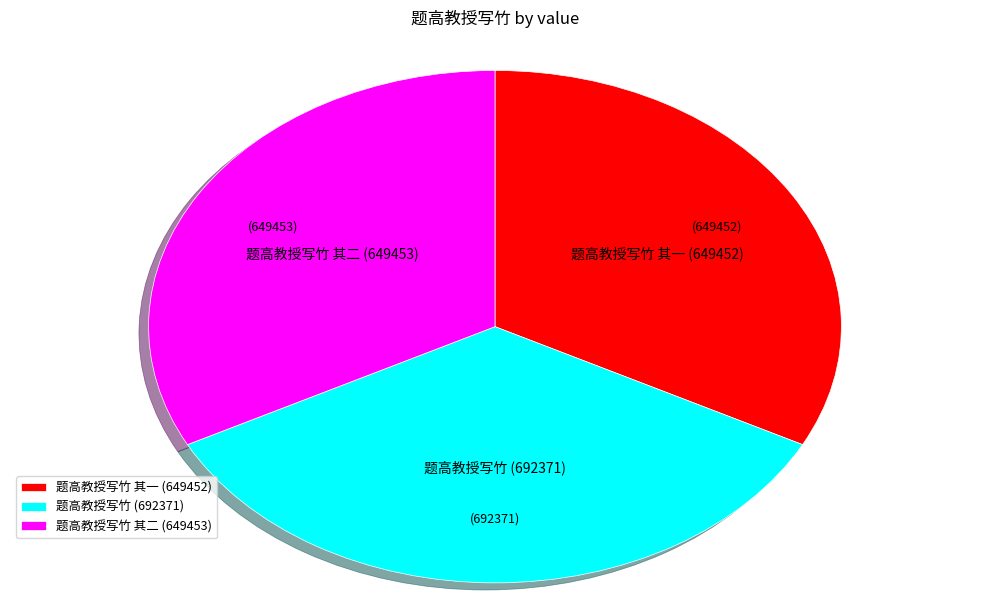

What is the ratio of the value at 题高教授写竹 其二 to the value at 题高教授写竹?

0.9